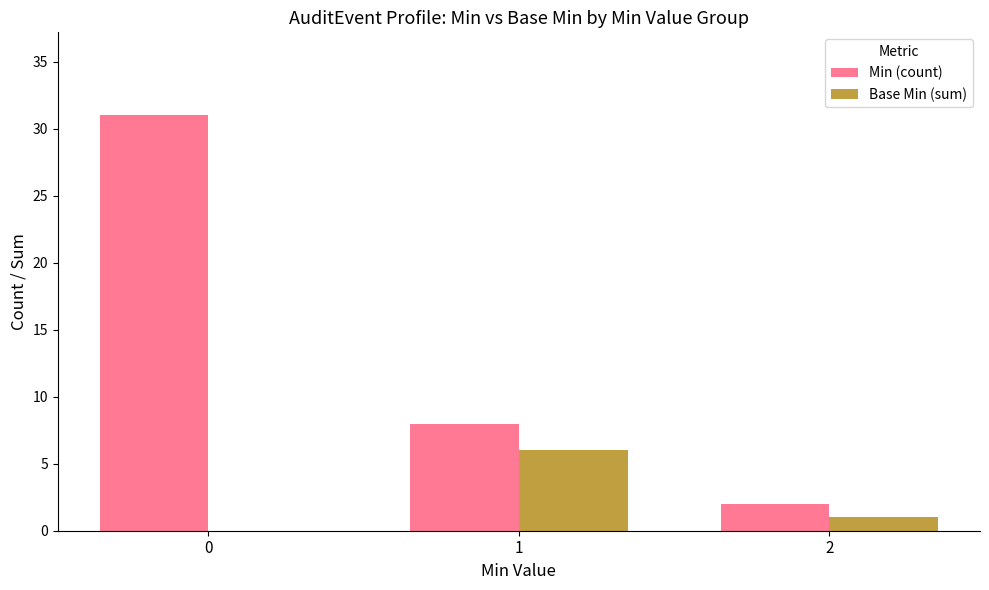

Which series changed the most between 1 and 2?

Min (count)